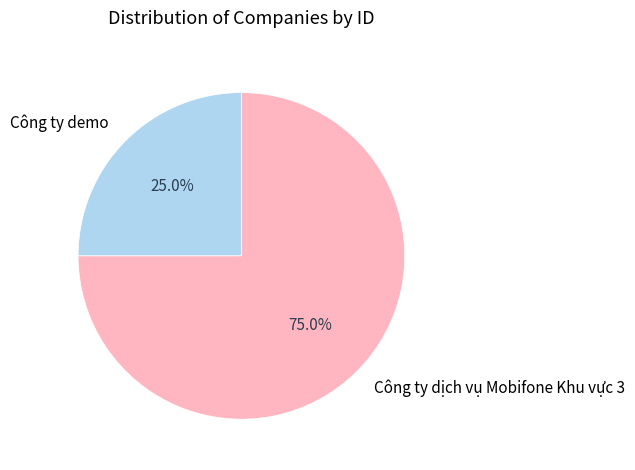

Which slice is the smallest?

Công ty demo